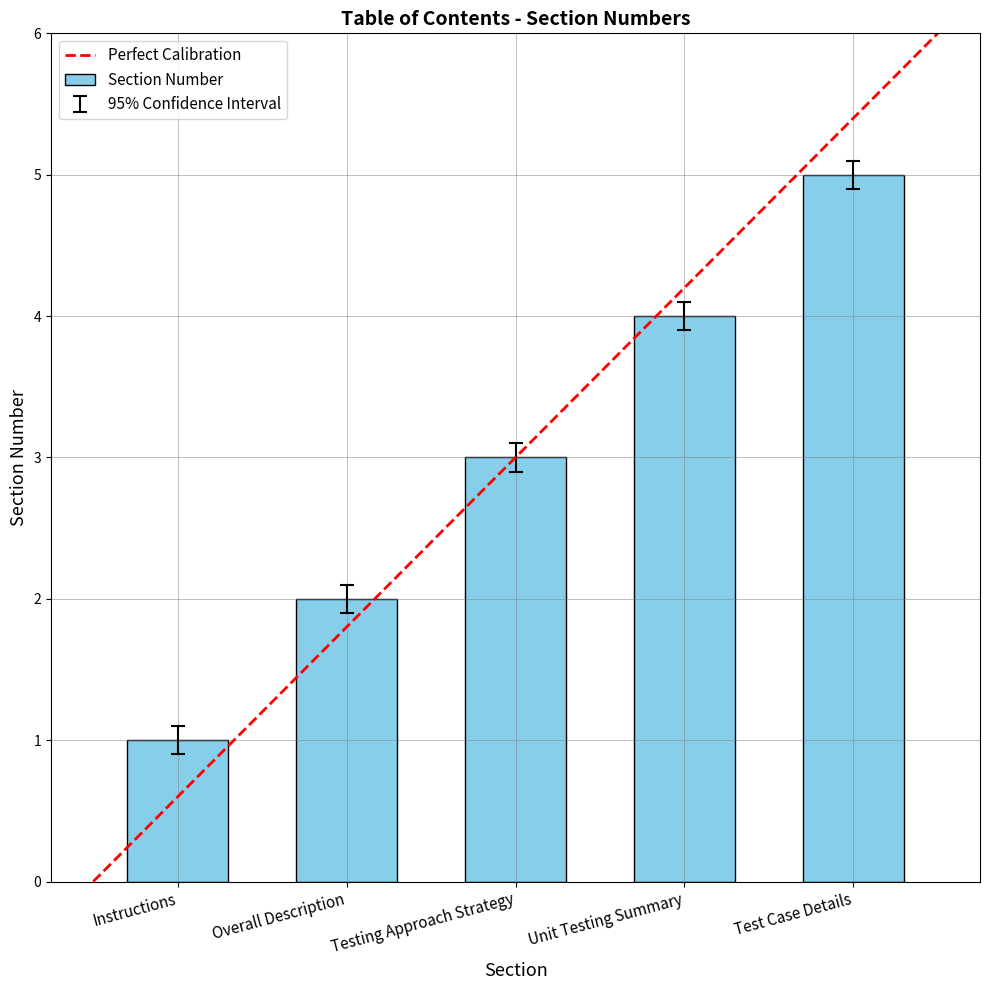

What is the maximum value for Perfect Calibration?

6.0